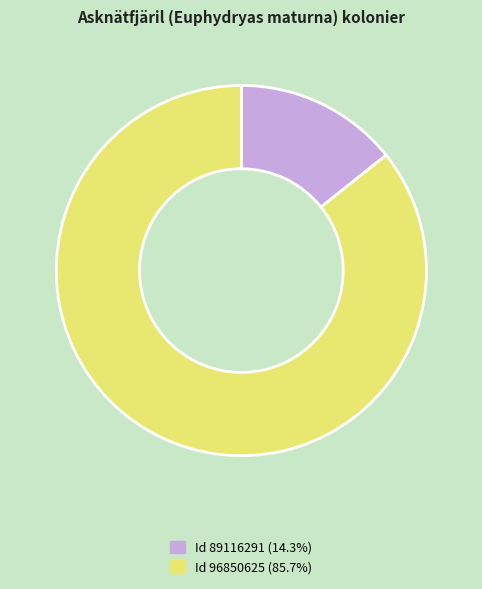

What is the ratio of the value at Id 96850625 (85.7%) to the value at Id 89116291 (14.3%)?

6.0